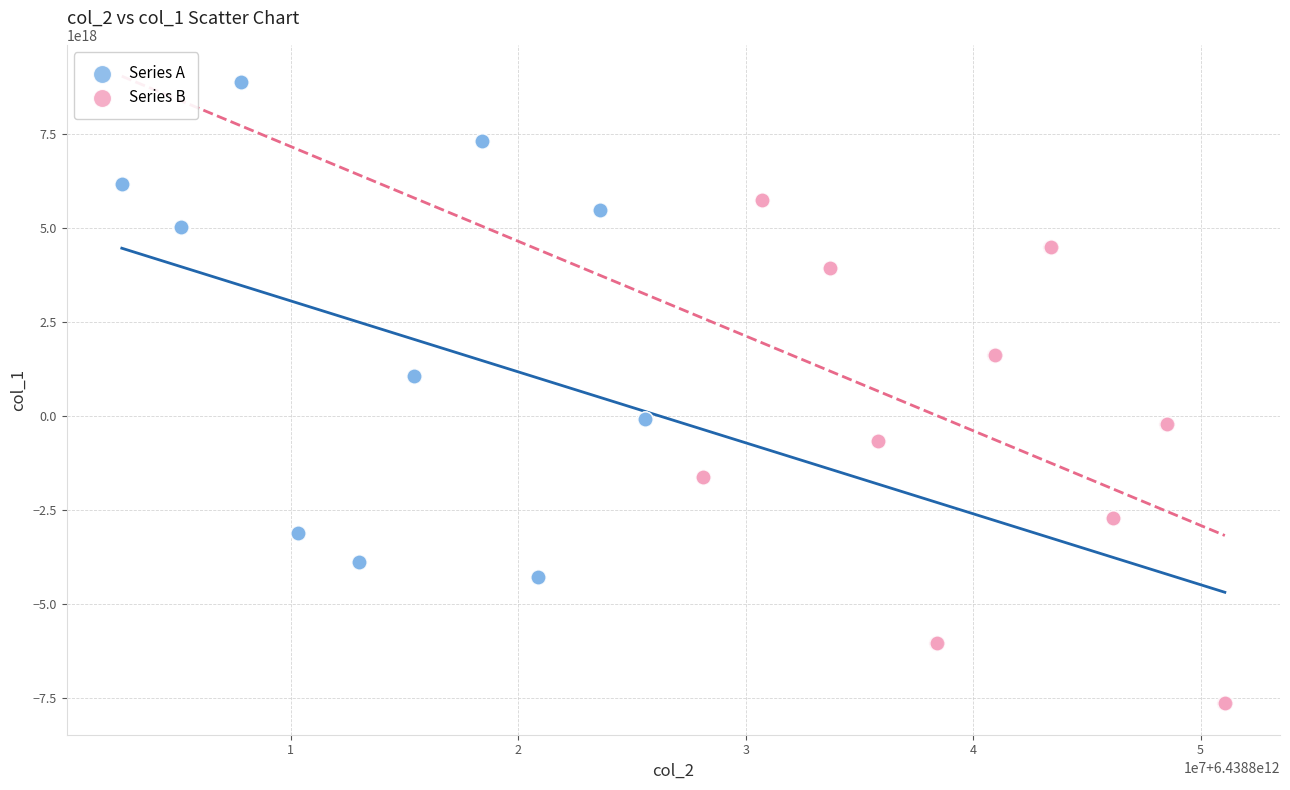

Which series reaches the minimum Y coordinate?

Series B